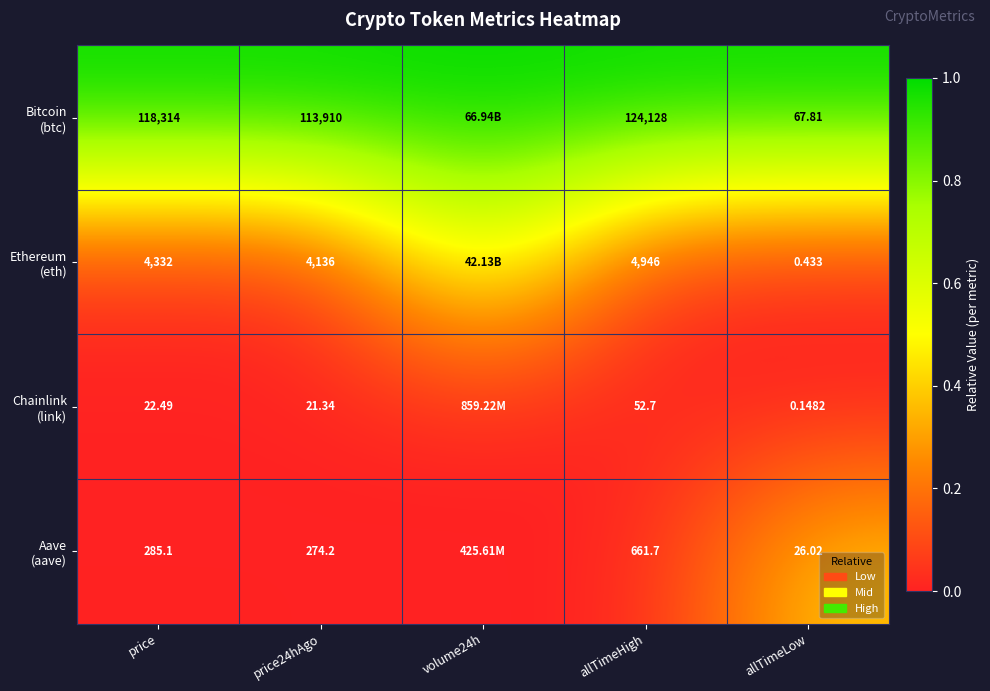

At how many categories does at least one series exceed 0?

5